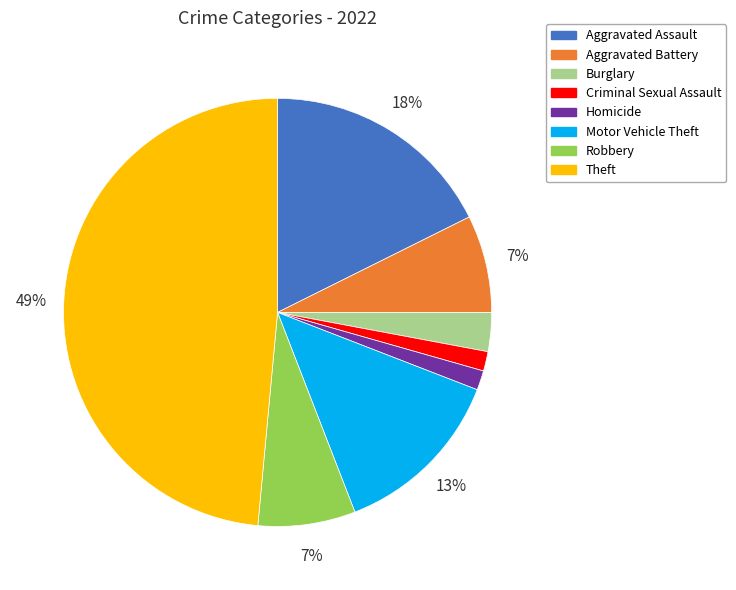

Count the number of slices in the pie.

8